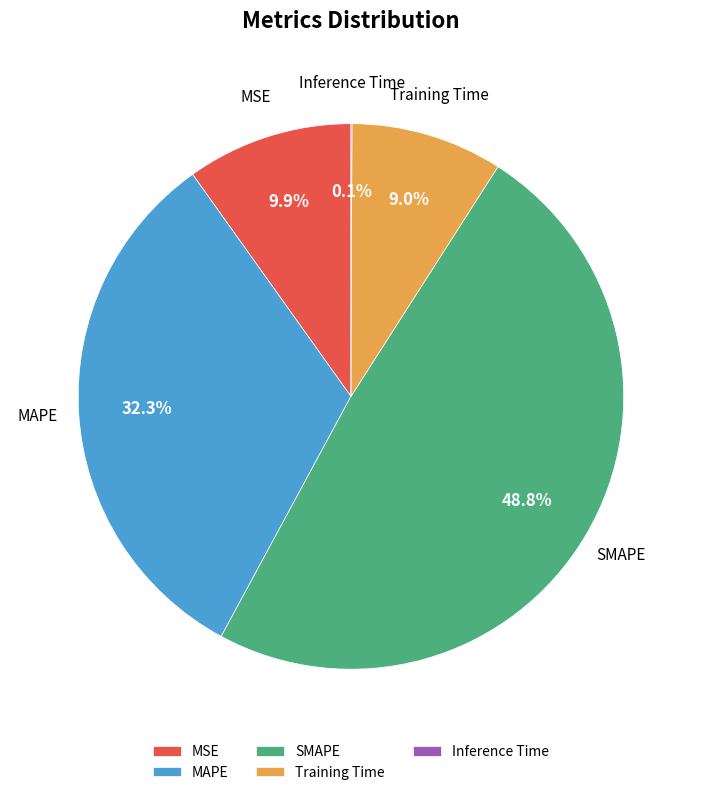

Which category has the biggest portion of the pie?

SMAPE